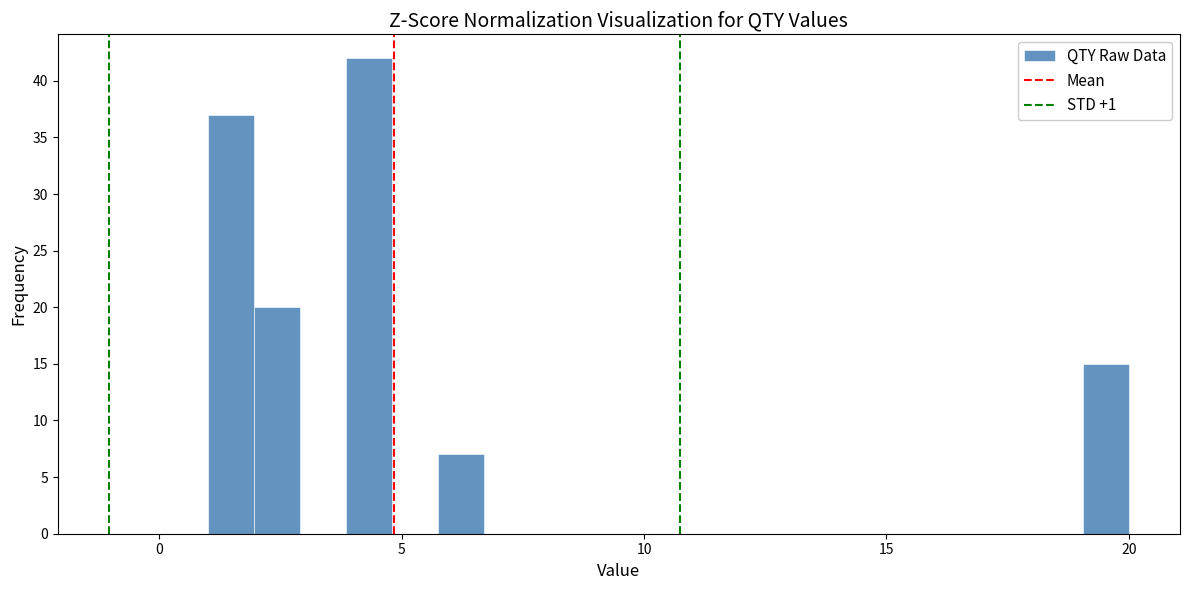

Read against the x-axis, roughly where is the centre of the tallest bar?

4.5